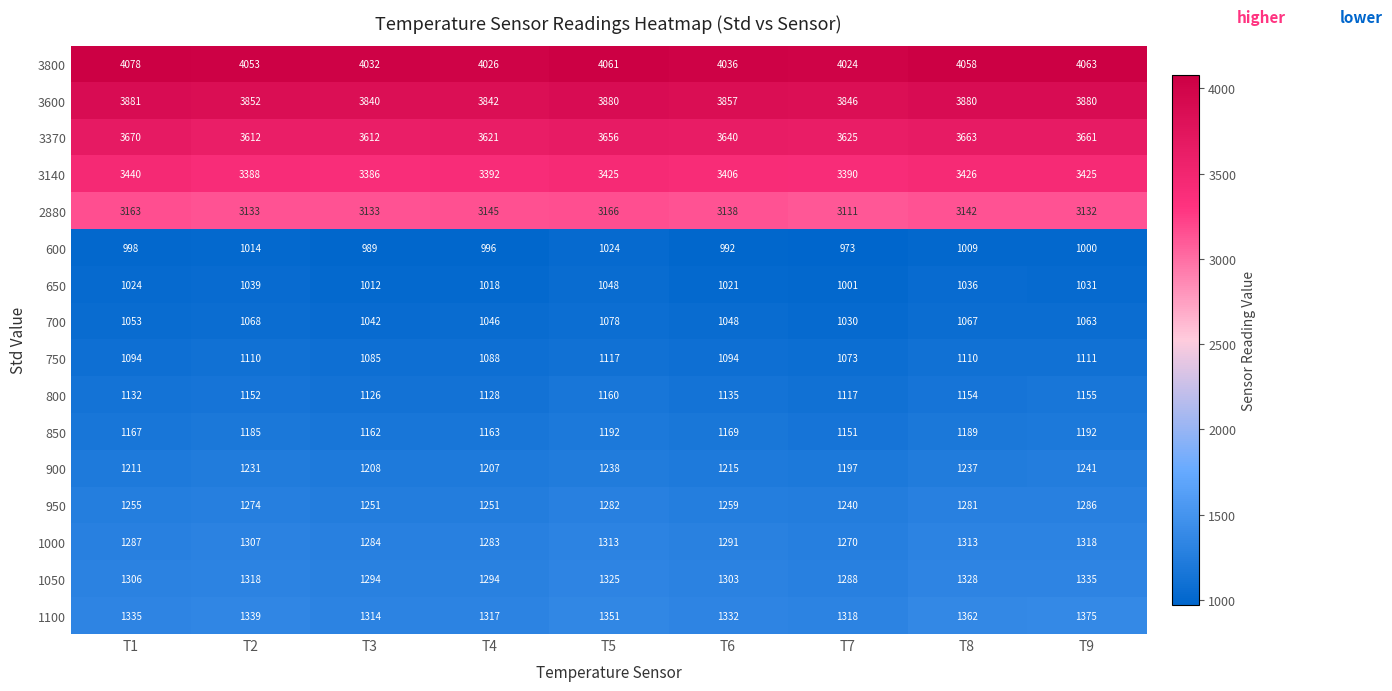

What is the spread (max minus min) of values at T3?

3043